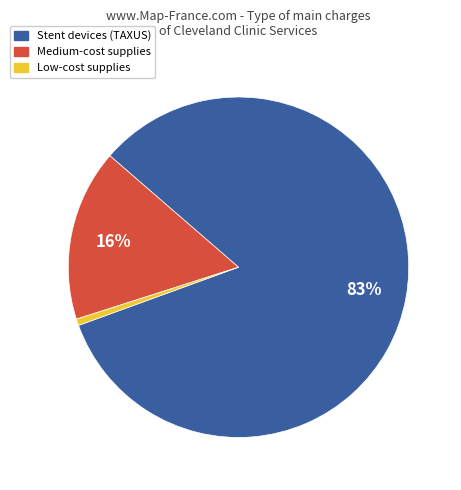

True or false: Medium-cost supplies accounts for 6% of the total.

False